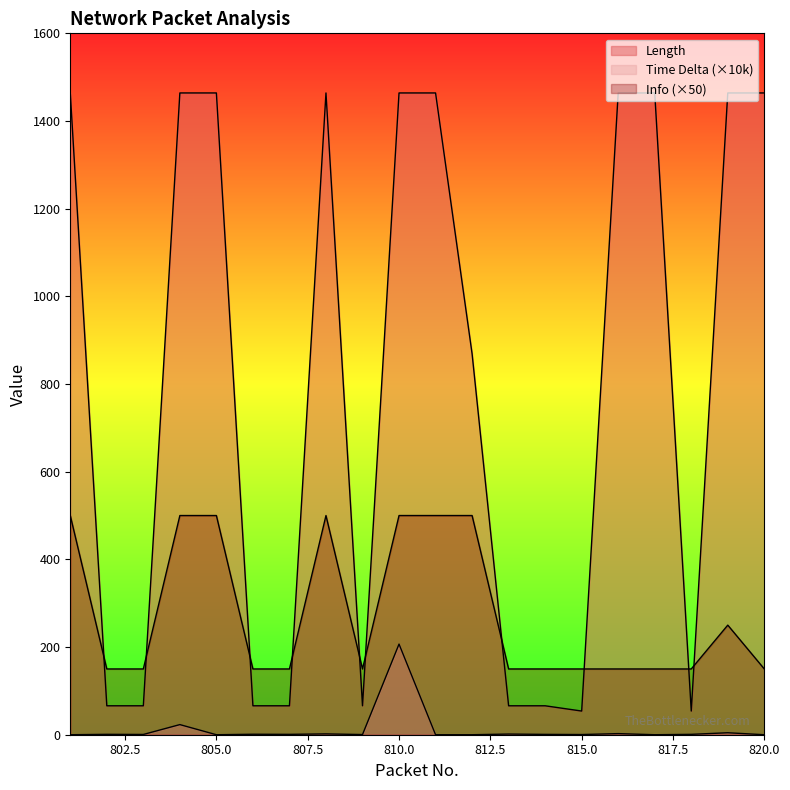

What is the sum of the Info values at 819 and 814?

400.0